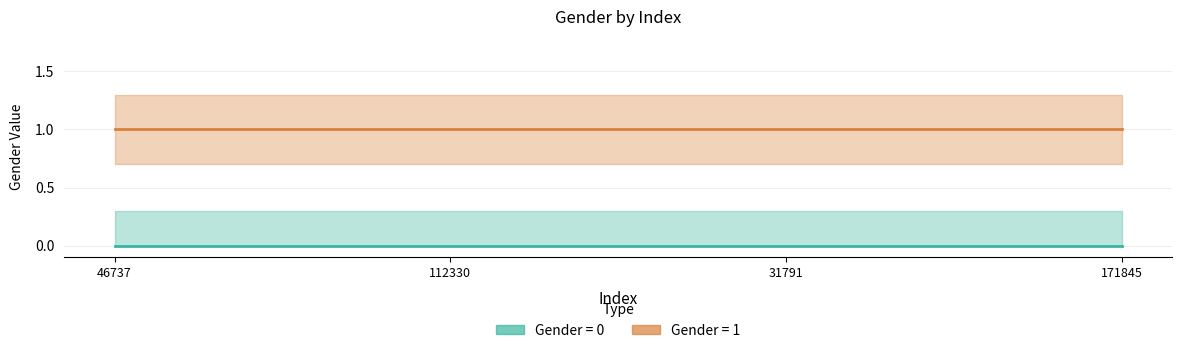

True or false: upper_1 and Gender_1 intersect in this chart.

False